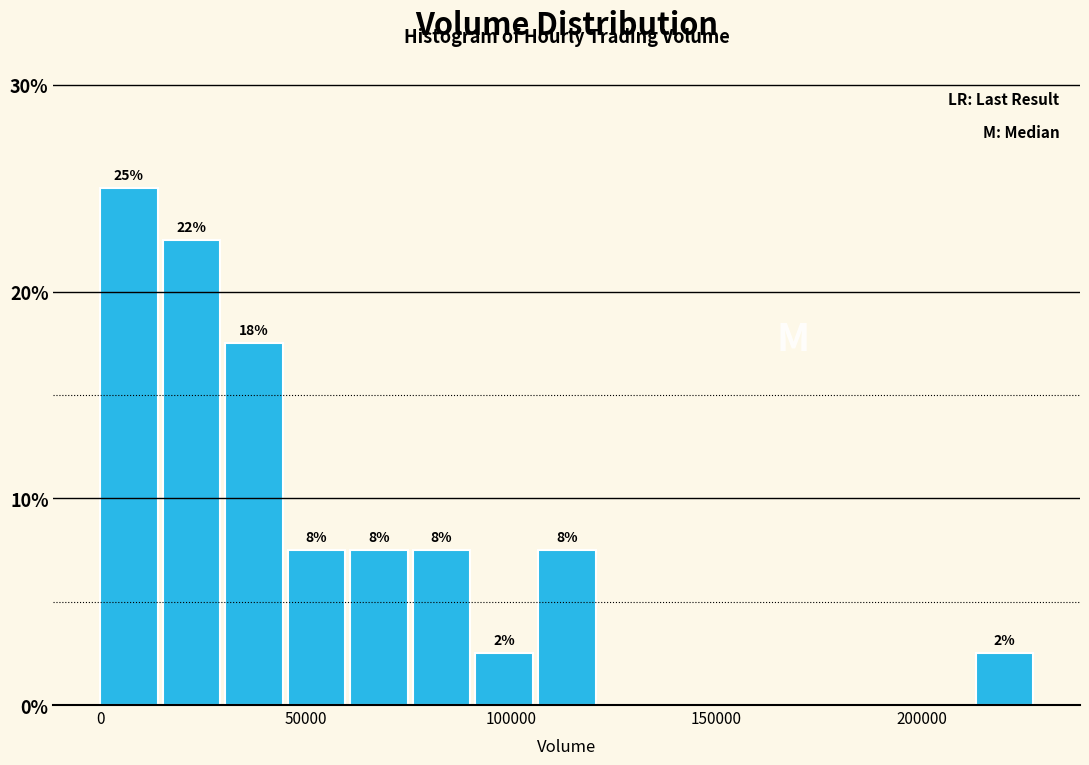

Read against the x-axis, roughly where is the centre of the tallest bar?

5000